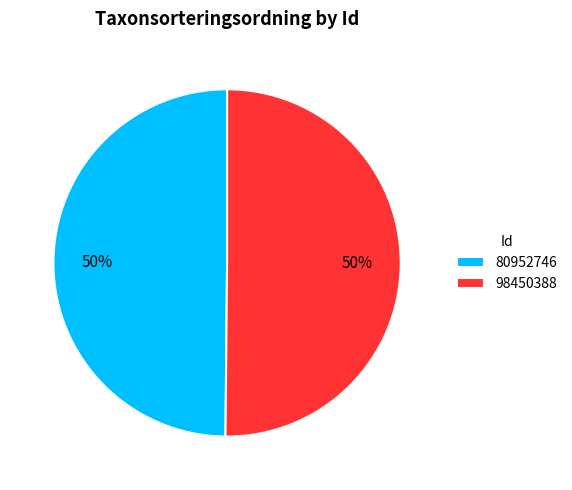

To the nearest percent, what is the combined percentage of 80952746 and 98450388?

100%